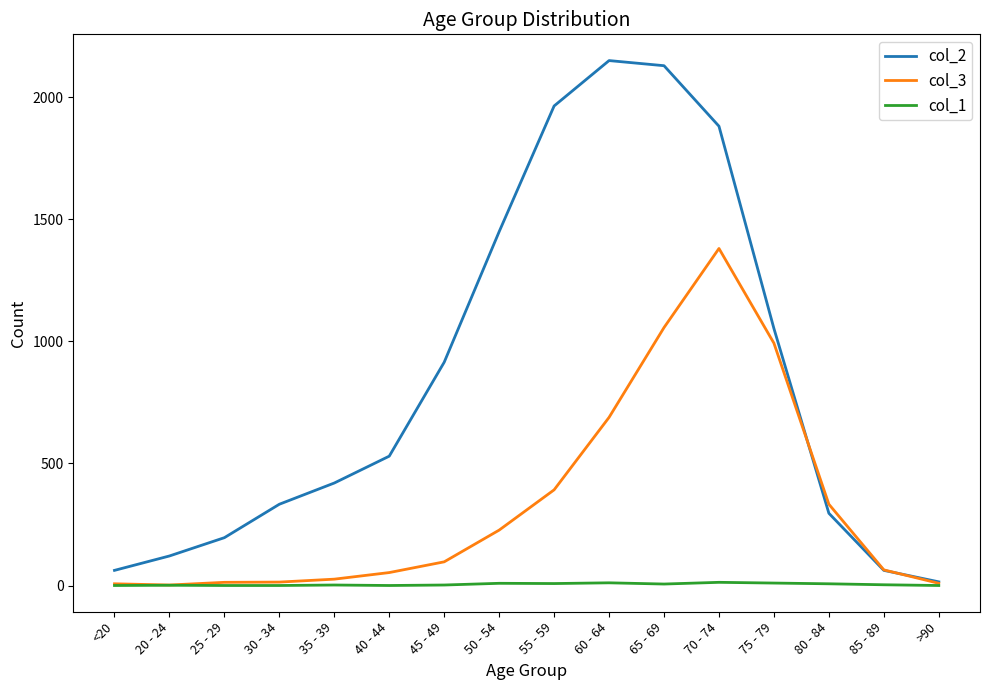

Count the number of categories in the chart.

16